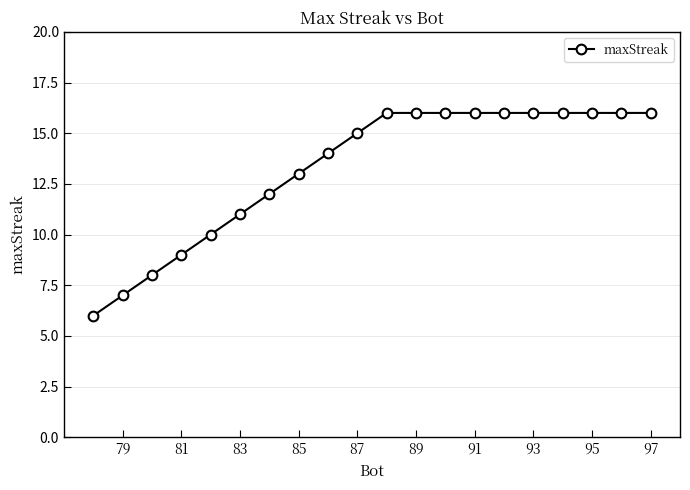

What is the difference between the maximum and second lowest values?

9